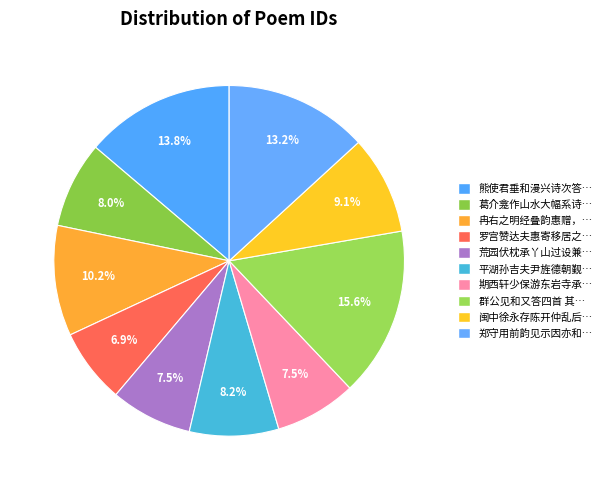

How many segments does this pie chart have?

10